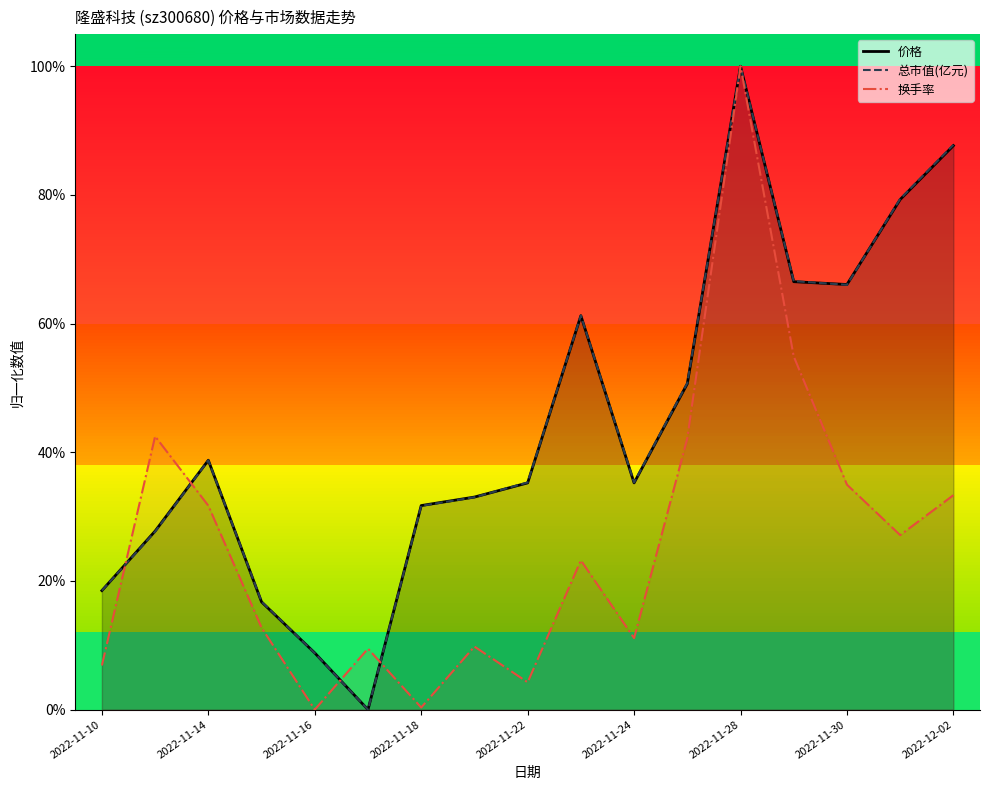

What are all the series names shown in the legend?

价格, 总市值(亿元), 换手率